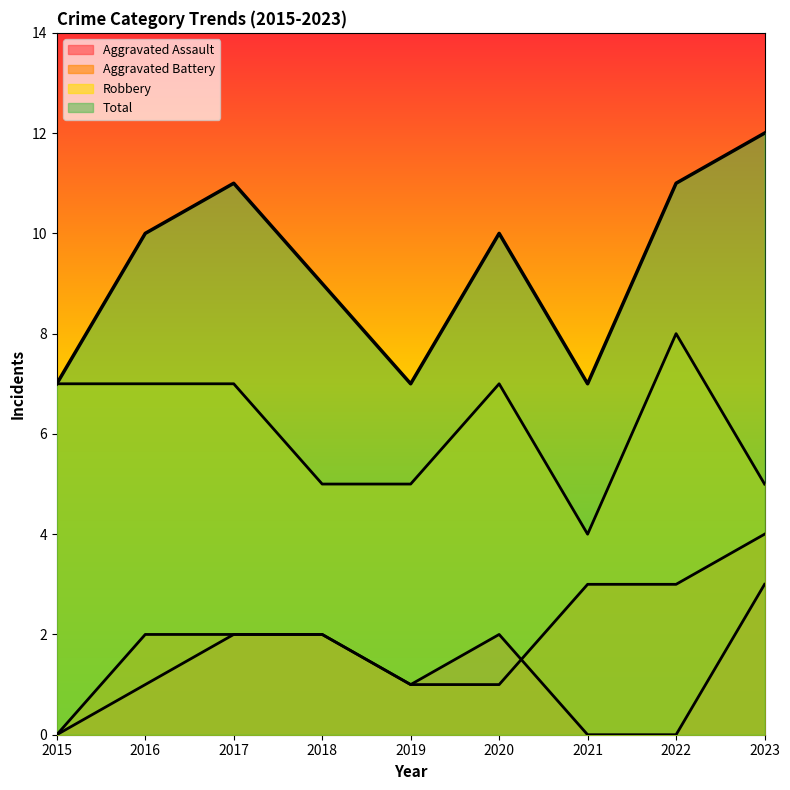

List the series in order of their peak value, lowest first.

Aggravated Assault, Aggravated Battery, Robbery, Total